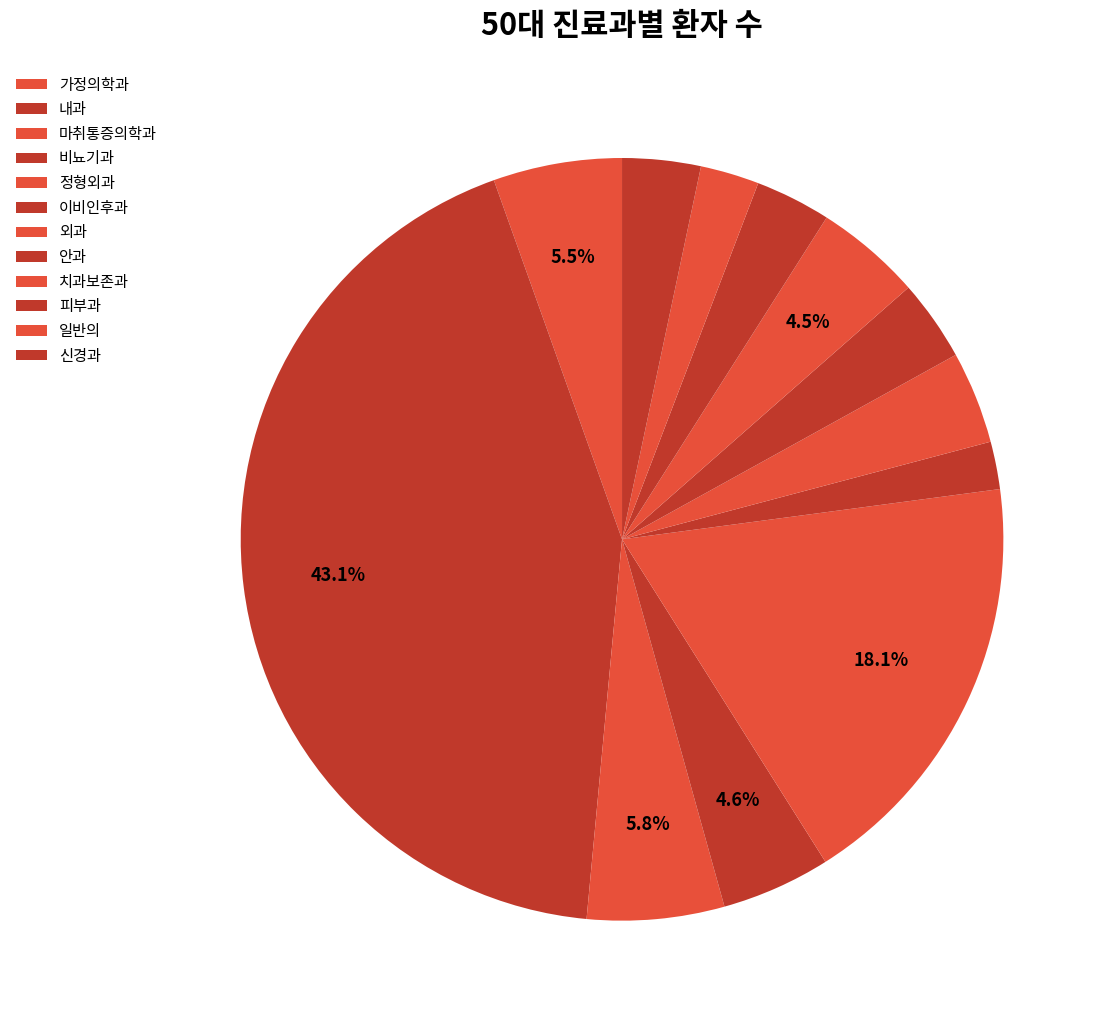

True or false: 외과 accounts for 1% of the total.

False